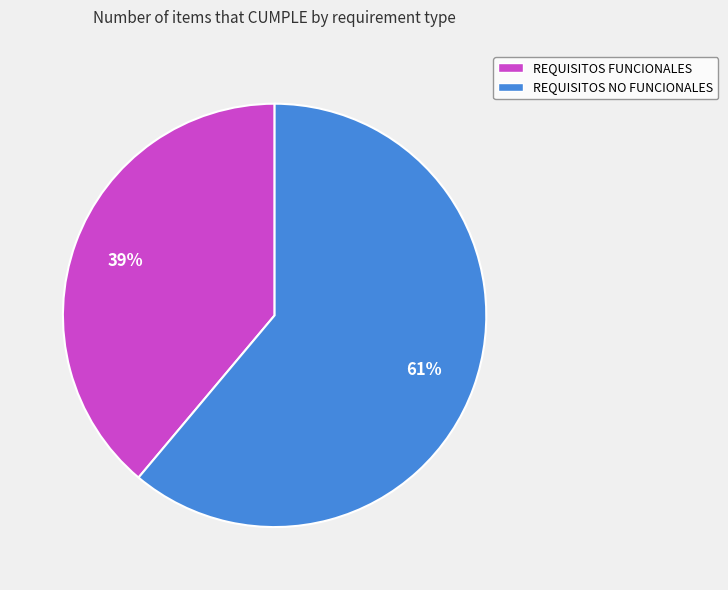

To the nearest percent, what is the average slice percentage?

50%